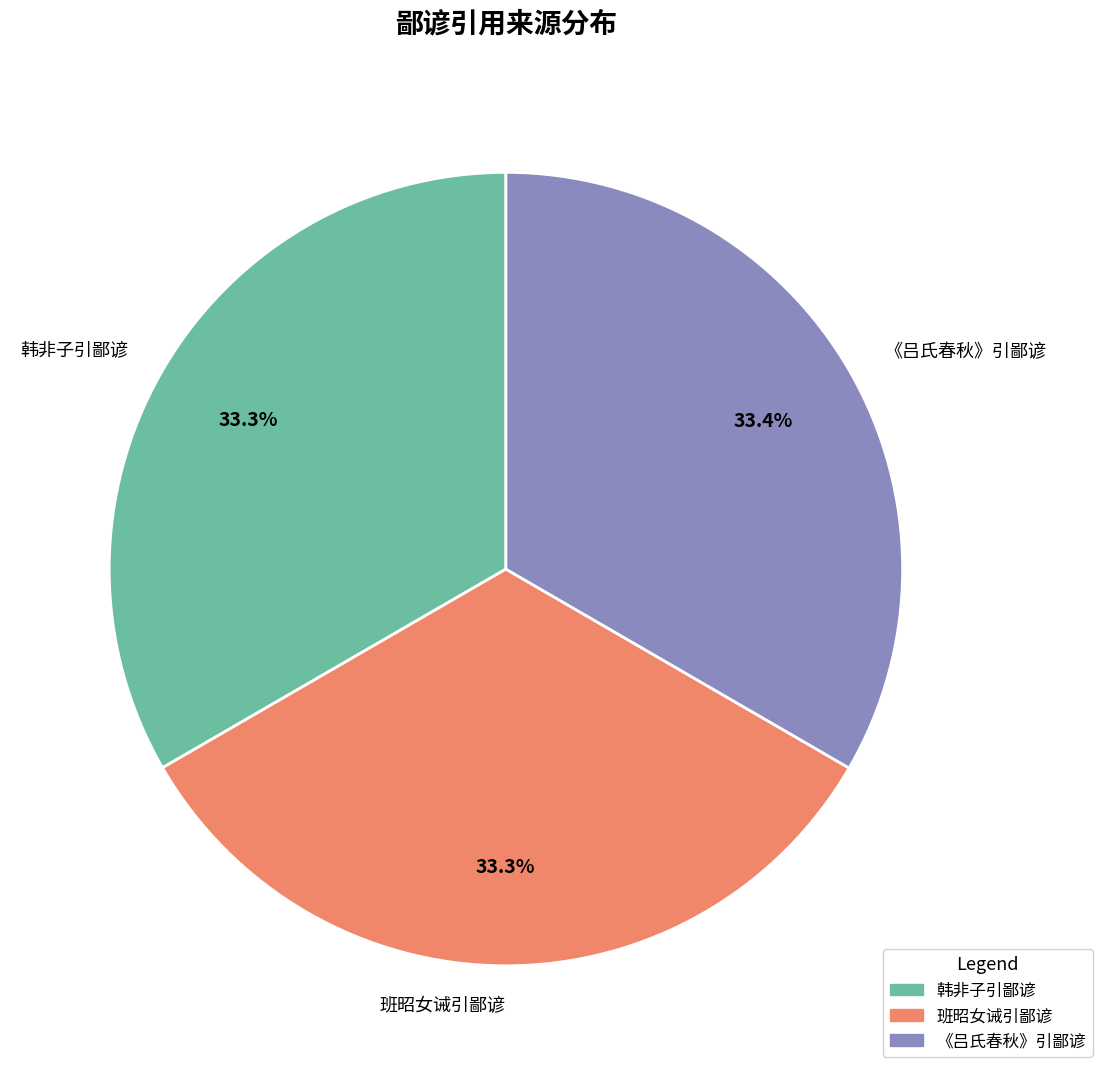

To the nearest percent, what is the average slice percentage?

33%